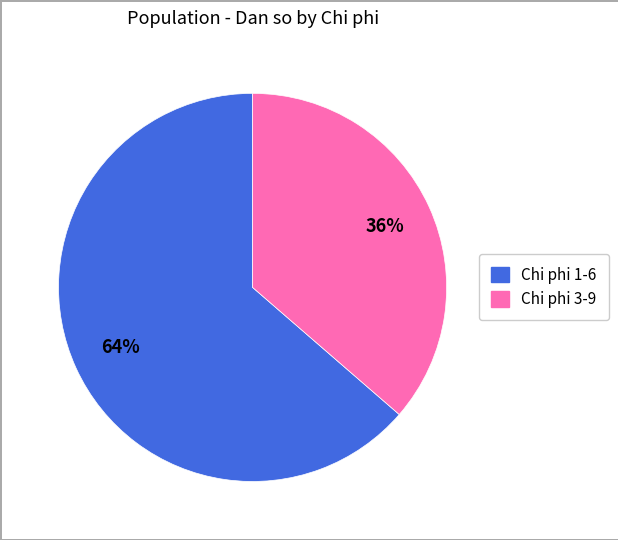

To the nearest percent, what is the average slice percentage?

50%